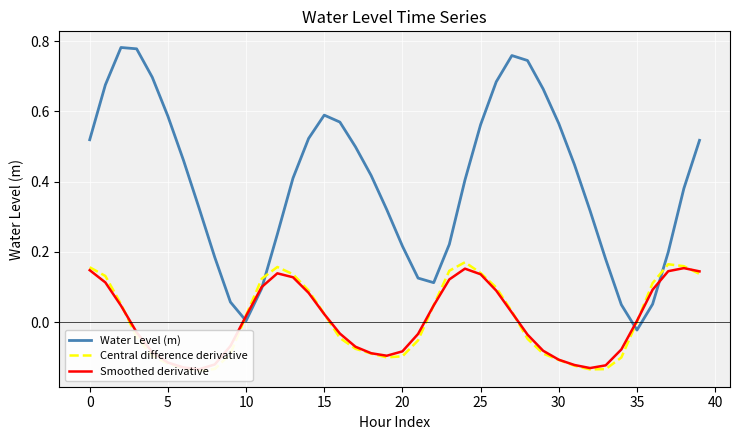

What is the smallest value displayed?

-0.1